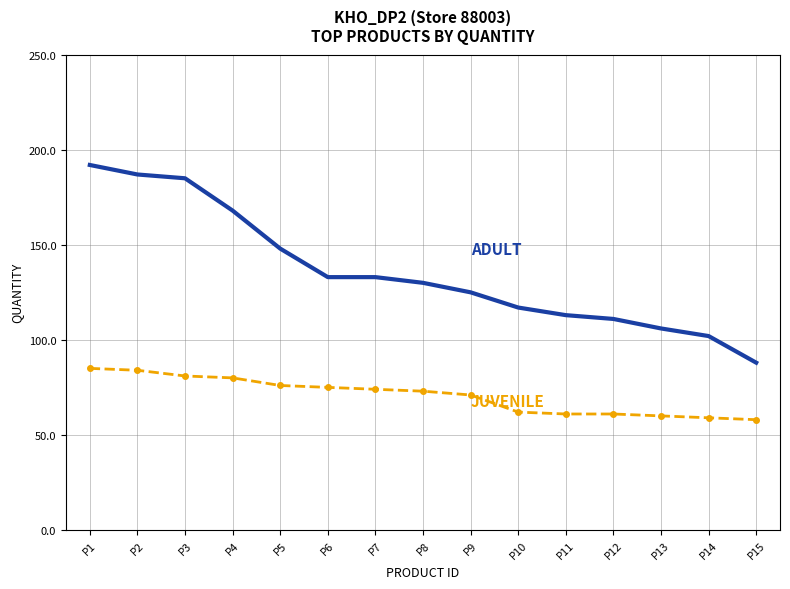

Reading left to right, extract all data points from this chart.

ADULT: 192	187	185	168	148	133	133	130	125	117	113	111	106	102	88
JUVENILE: 85	84	81	80	76	75	74	73	71	62	61	61	60	59	58